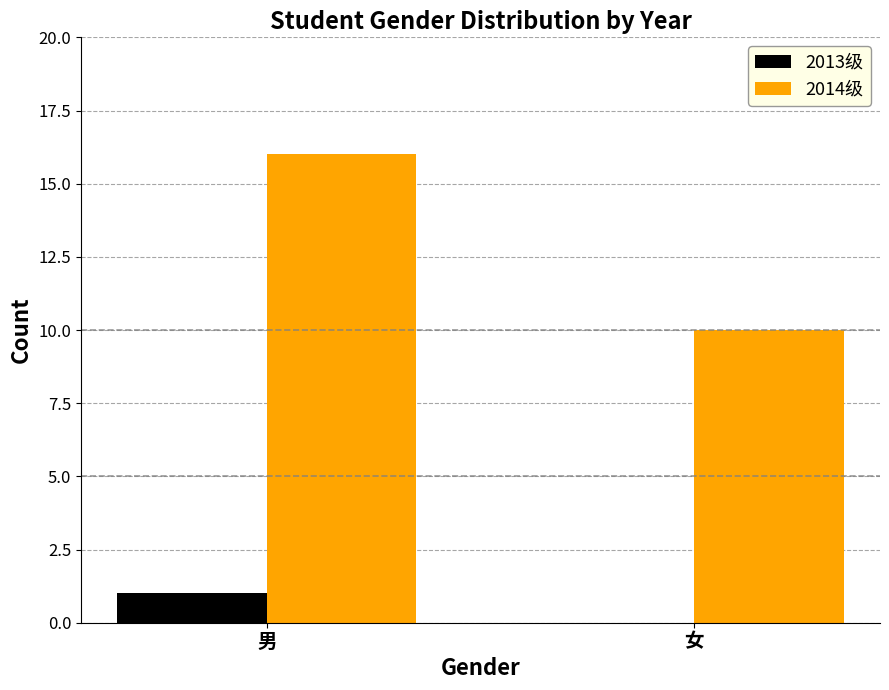

What is the maximum value for 2013级?

1